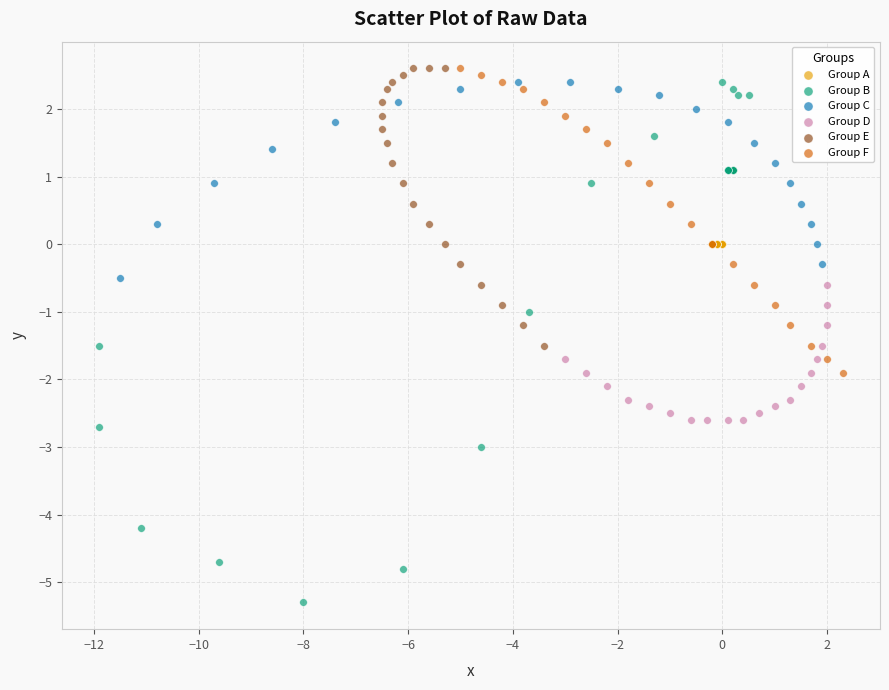

Which series contains the lowest Y value?

Group B